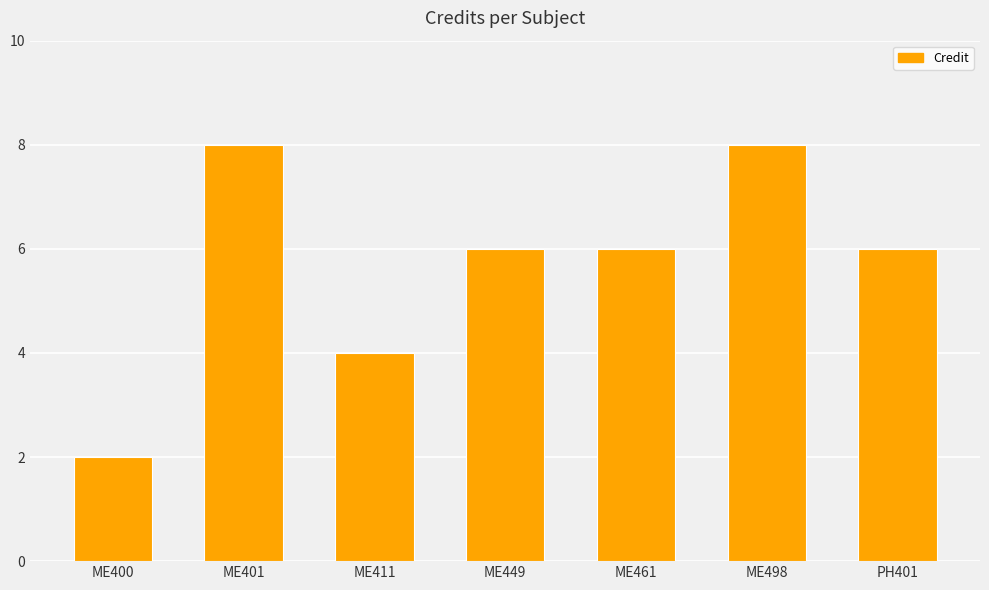

True or false: the data shows 13 at ME498.

False